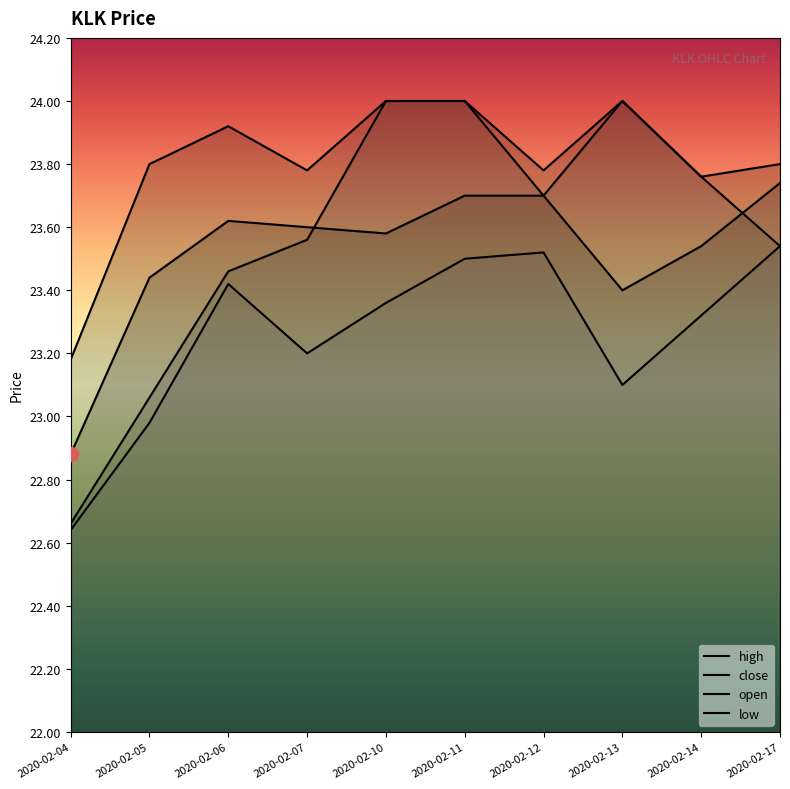

True or false: close and open intersect in this chart.

True